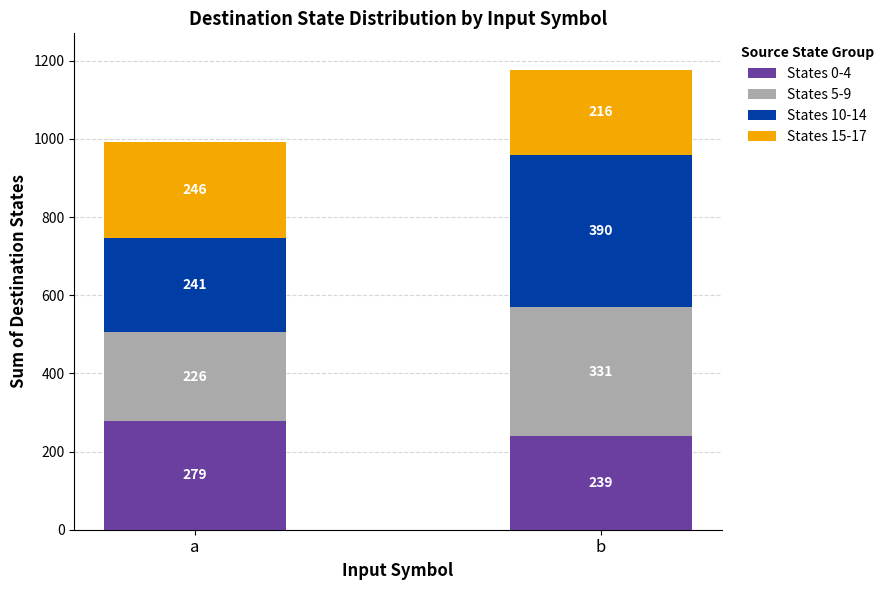

How many bars are there in total?

2